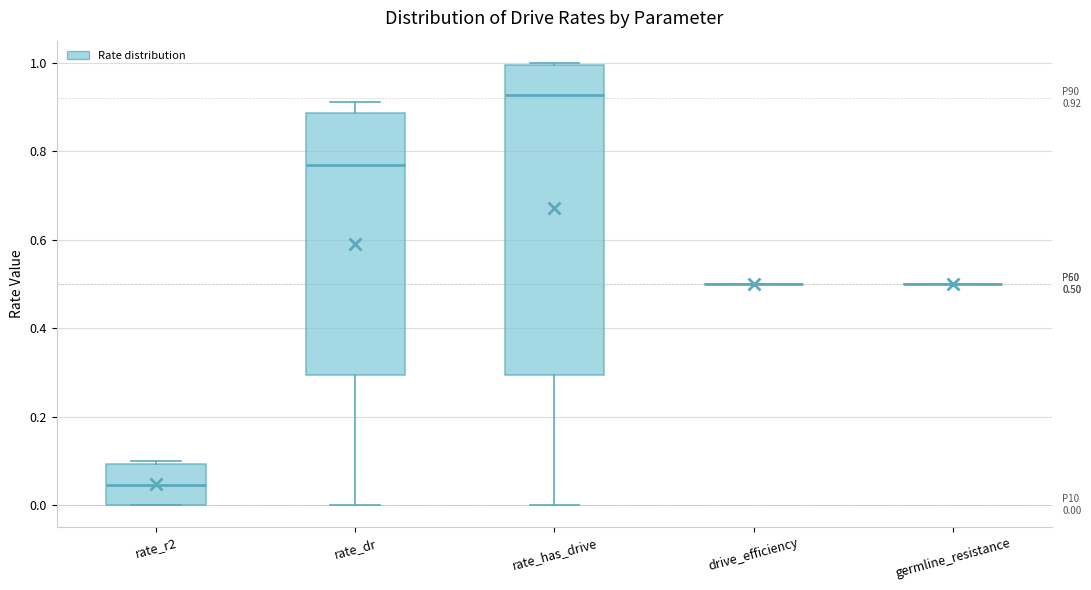

Comparing the boxes themselves (not the whiskers), which one is the tallest?

rate_has_drive